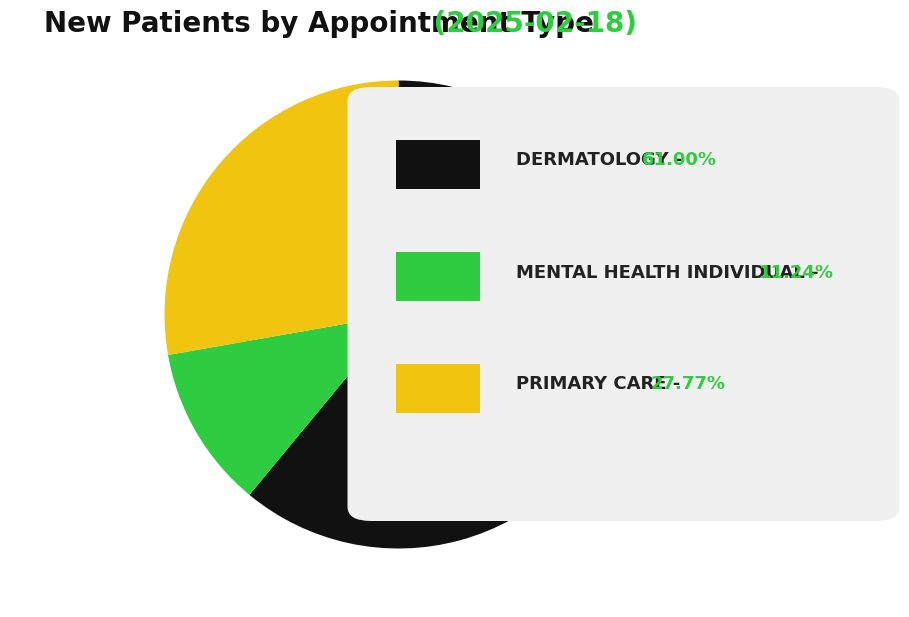

Is there any slice that represents more than half of the pie?

Yes